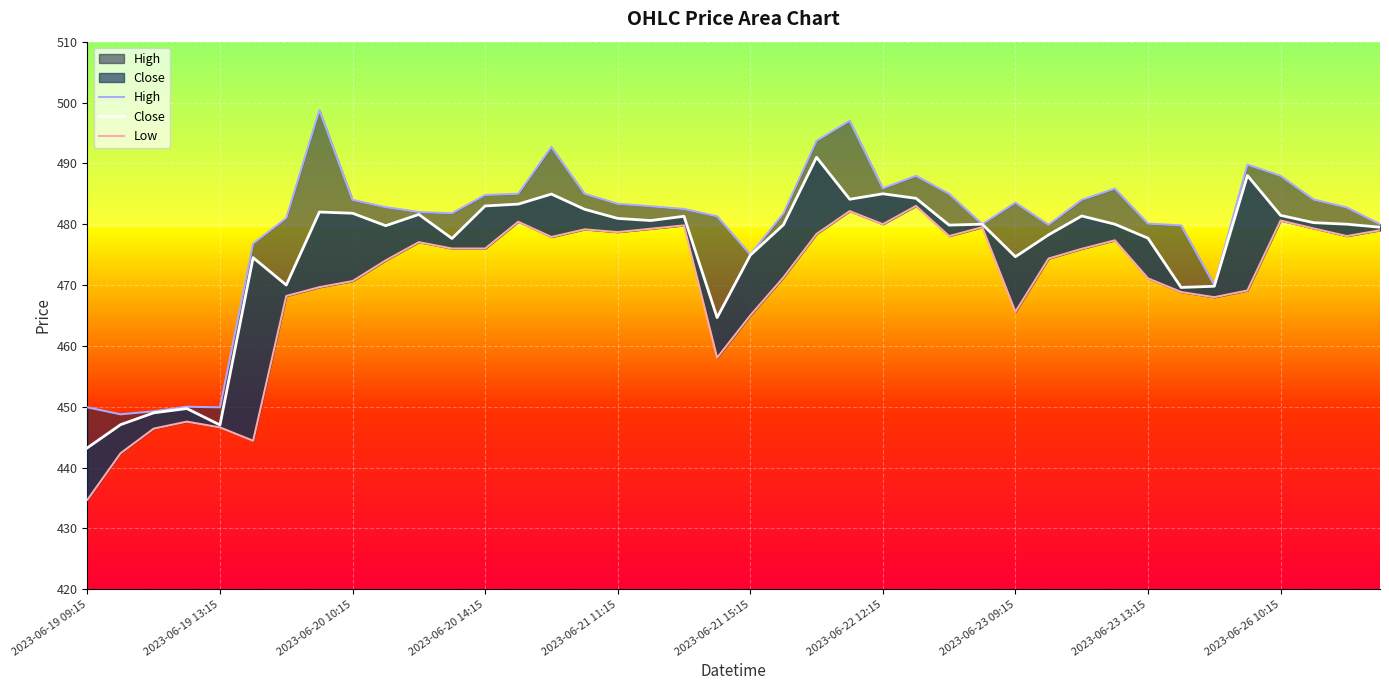

What is the sum of all Low values?

18811.4